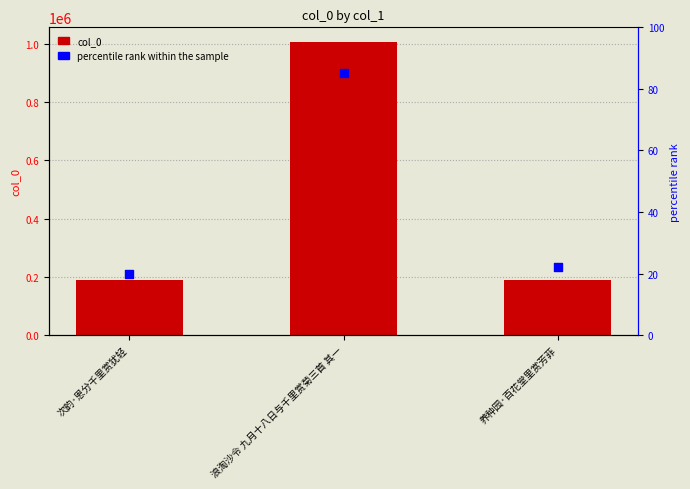

At how many categories does at least one series exceed 389554?

1